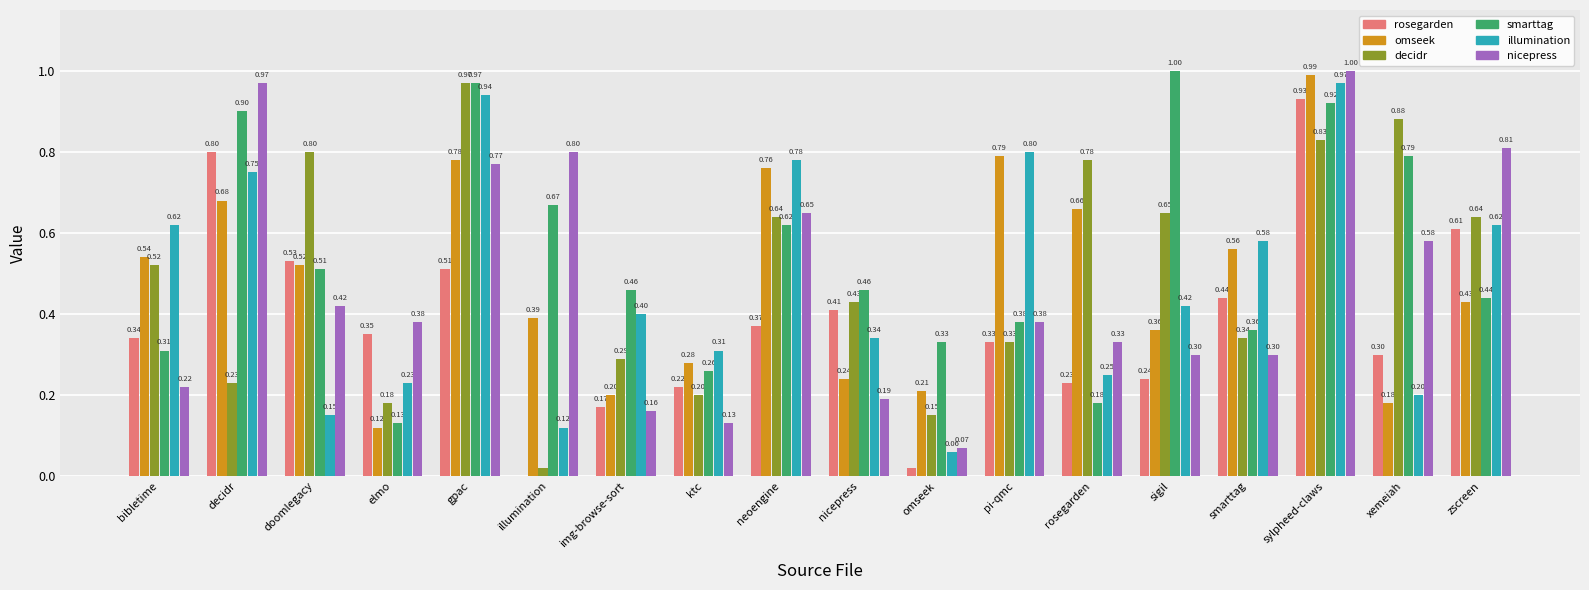

At which category is the sum across all series the highest?

sylpheed-claws